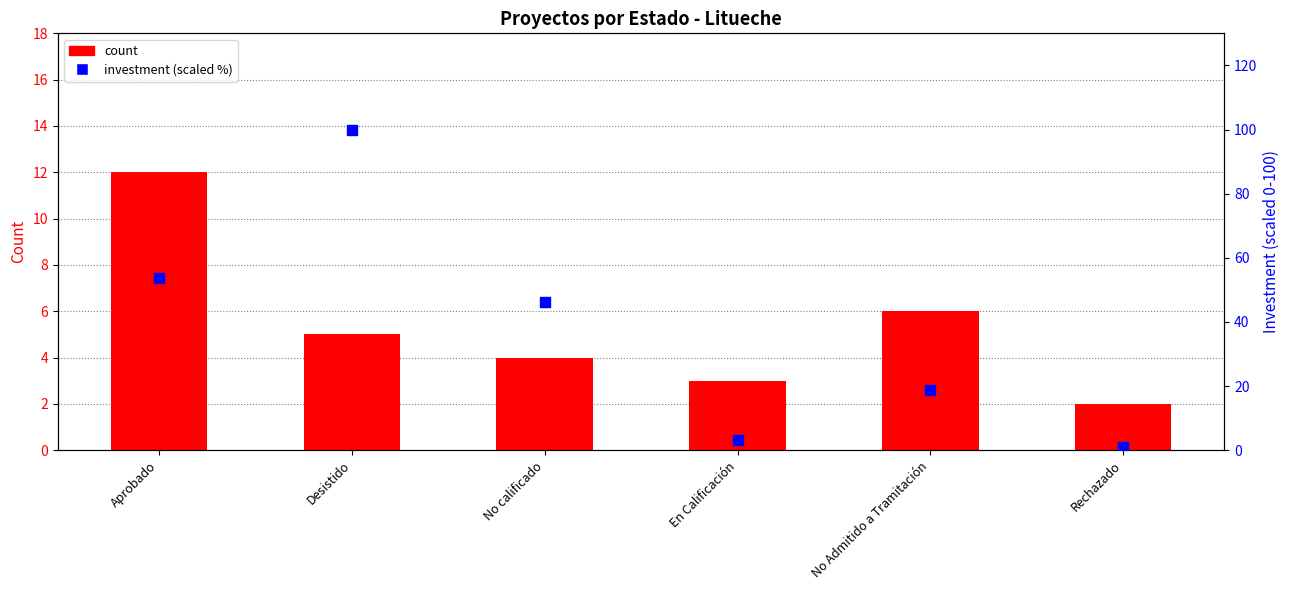

Which series contains the highest Y value?

Total Investment (scaled %)